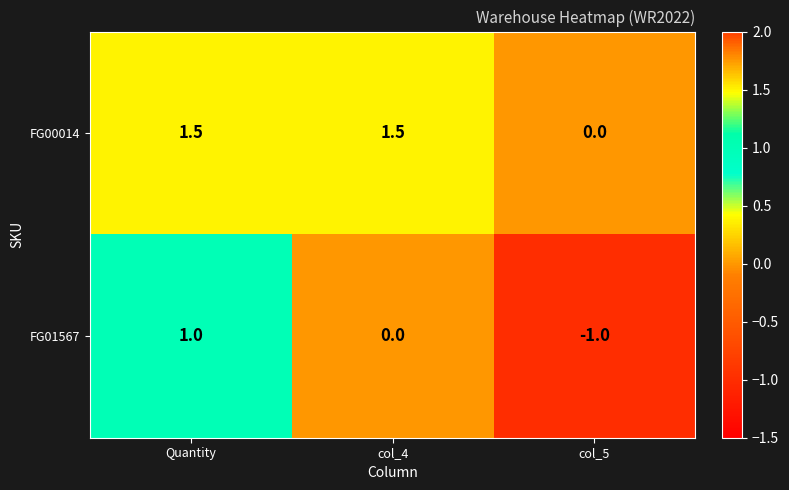

What is the total value across all series at col_4?

1.5